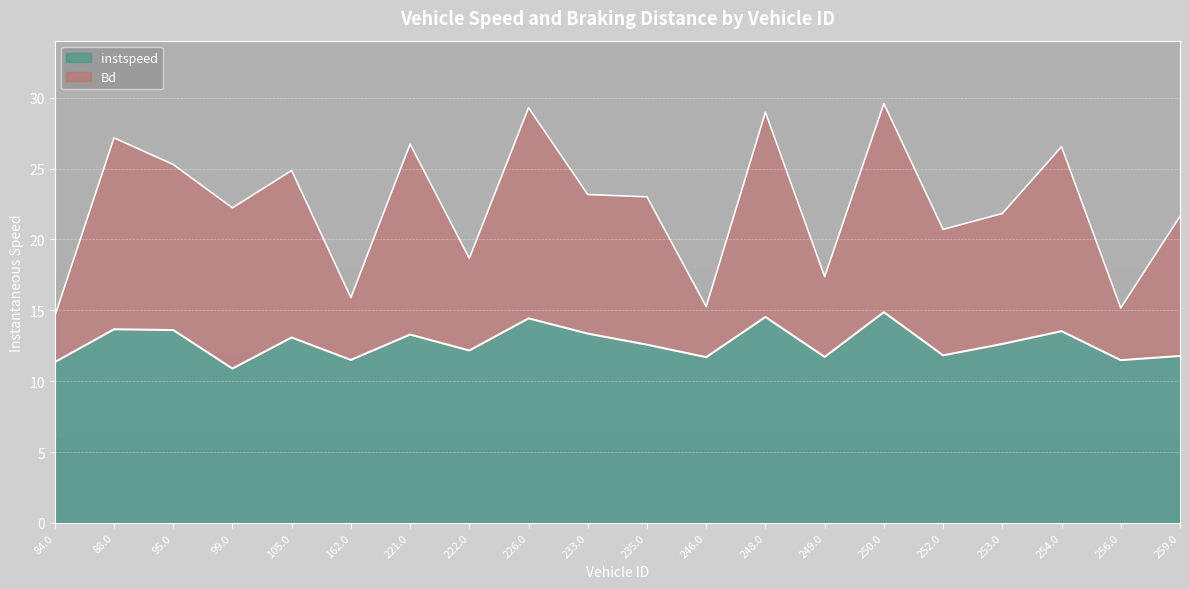

Reading left to right, transcribe all the data shown in this chart.

instspeed: 84.0=11.3	88.0=13.7	95.0=13.6	99.0=10.9	105.0=13.1	162.0=11.5	221.0=13.3	222.0=12.2	226.0=14.4	233.0=13.4	235.0=12.6	246.0=11.7	248.0=14.5	249.0=11.7	250.0=14.9	252.0=11.8	253.0=12.6	254.0=13.5	256.0=11.5	259.0=11.8
Bd: 84.0=14.6	88.0=27.2	95.0=25.3	99.0=22.2	105.0=24.9	162.0=15.9	221.0=26.7	222.0=18.7	226.0=29.3	233.0=23.2	235.0=23.0	246.0=15.3	248.0=29.0	249.0=17.4	250.0=29.6	252.0=20.7	253.0=21.8	254.0=26.6	256.0=15.2	259.0=21.6